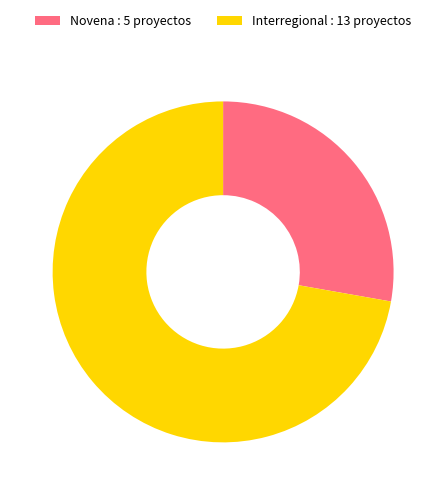

Which has a higher value, Interregional or Novena?

Interregional